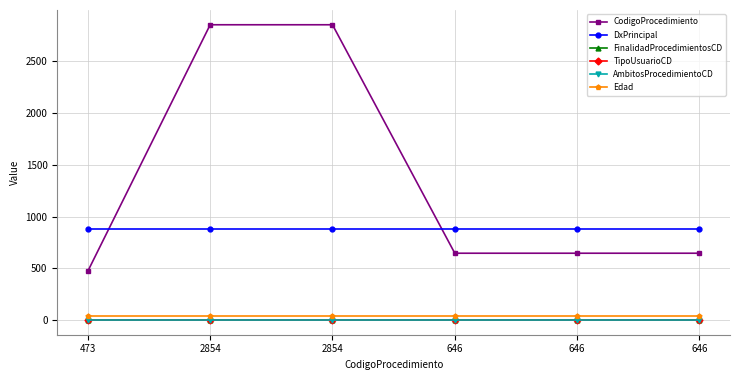

What is the label of the 5th point from the right?

2854